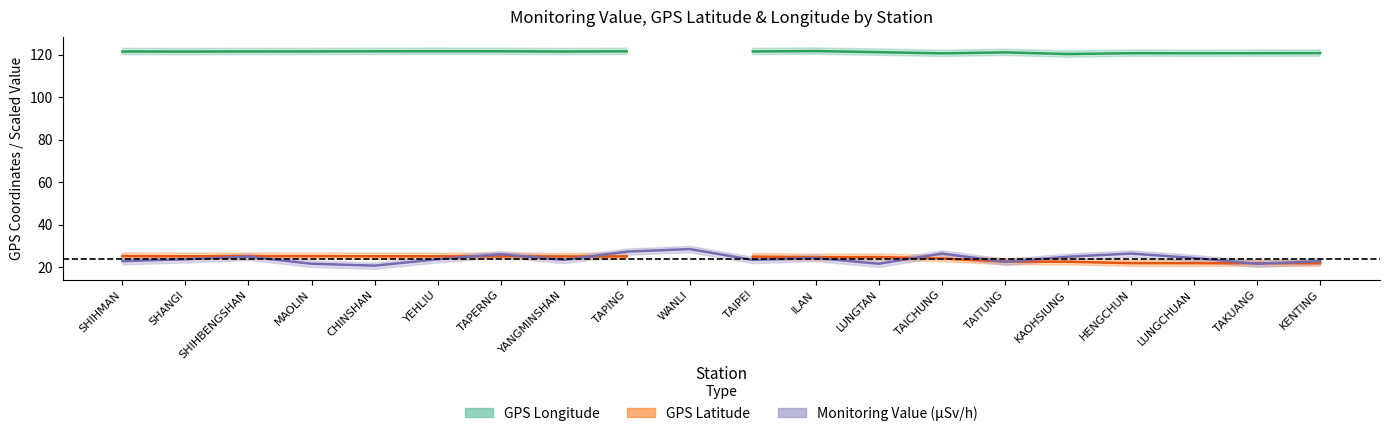

Reading right to left, extract all data points from this chart.

Monitoring Value: KENTING=0.1	TAKUANG=0.1	LUNGCHUAN=0.1	HENGCHUN=0.1	KAOHSIUNG=0.1	TAITUNG=0.1	TAICHUNG=0.1	LUNGTAN=0.1	ILAN=0.1	TAIPEI=0.1	WANLI=0.1	TAPING=0.1	YANGMINSHAN=0.1	TAPERNG=0.1	YEHLIU=0.1	CHINSHAN=0.0	MAOLIN=0.1	SHIHBENGSHAN=0.1	SHANGI=0.1	SHIHMAN=0.1
GPS Latitude: KENTING=21.9	TAKUANG=21.9	LUNGCHUAN=22.0	HENGCHUN=22.0	KAOHSIUNG=22.6	TAITUNG=22.8	TAICHUNG=24.1	LUNGTAN=24.8	ILAN=24.8	TAIPEI=25.1	WANLI=0.0	TAPING=25.2	YANGMINSHAN=25.2	TAPERNG=25.2	YEHLIU=25.2	CHINSHAN=25.2	MAOLIN=25.3	SHIHBENGSHAN=25.3	SHANGI=25.2	SHIHMAN=25.3
GPS Longitude: KENTING=120.8	TAKUANG=120.7	LUNGCHUAN=120.7	HENGCHUN=120.8	KAOHSIUNG=120.3	TAITUNG=121.2	TAICHUNG=120.7	LUNGTAN=121.2	ILAN=121.8	TAIPEI=121.6	WANLI=0.0	TAPING=121.6	YANGMINSHAN=121.5	TAPERNG=121.7	YEHLIU=121.7	CHINSHAN=121.6	MAOLIN=121.6	SHIHBENGSHAN=121.6	SHANGI=121.5	SHIHMAN=121.6